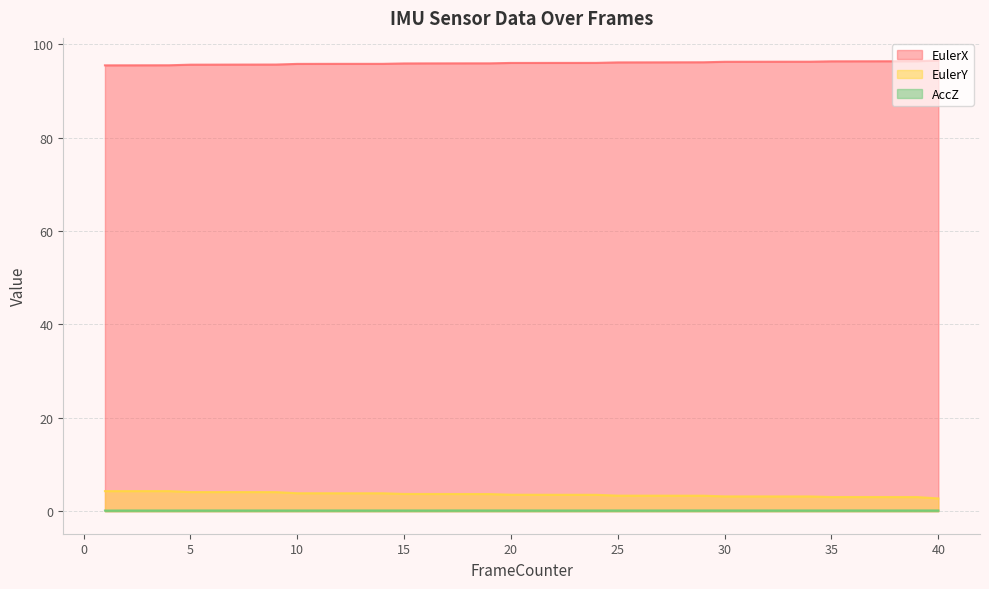

True or false: EulerY and EulerX intersect in this chart.

False